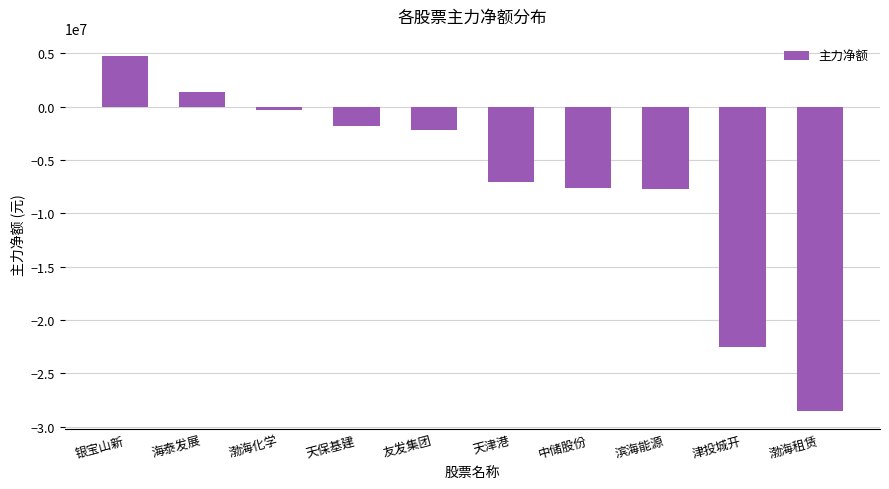

What is the smallest value displayed?

-28551712